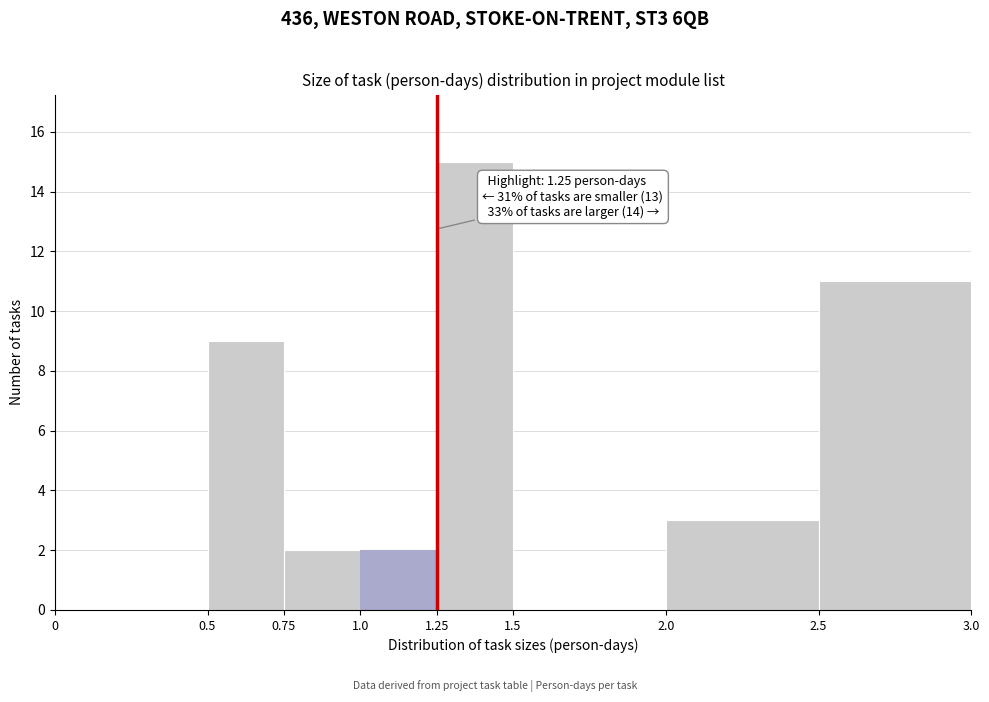

Which range on the x-axis has the tallest bar?

1.25 to 1.5